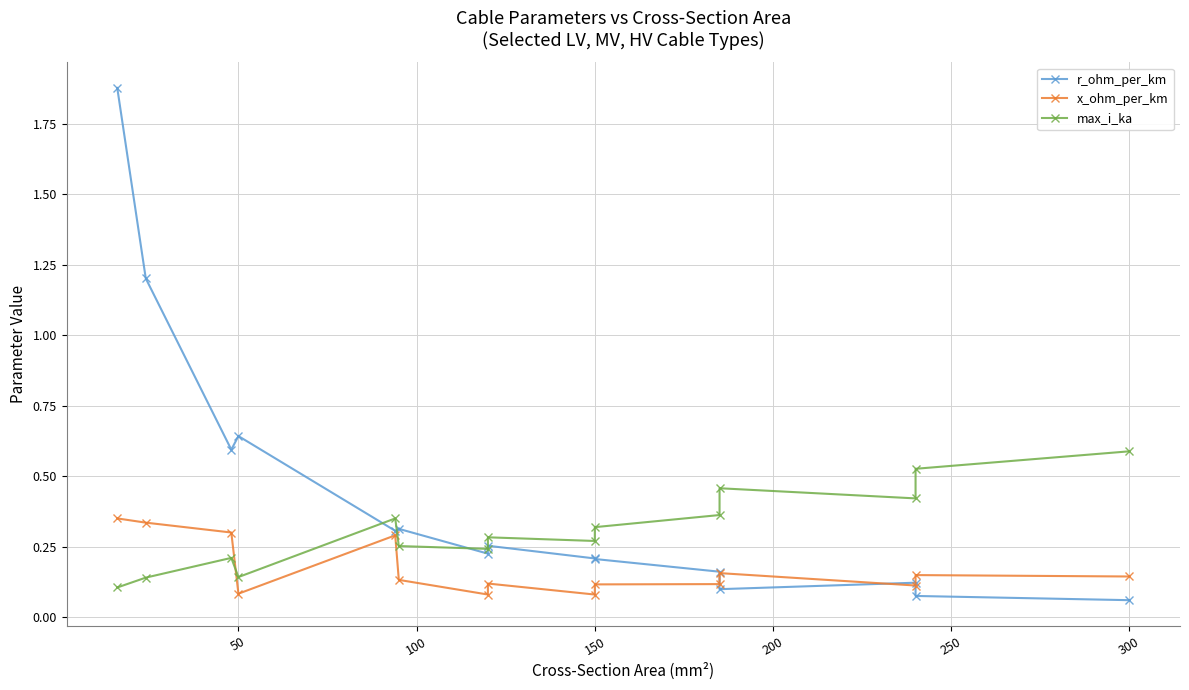

What are all the series names shown in the legend?

r_ohm_per_km, x_ohm_per_km, max_i_ka